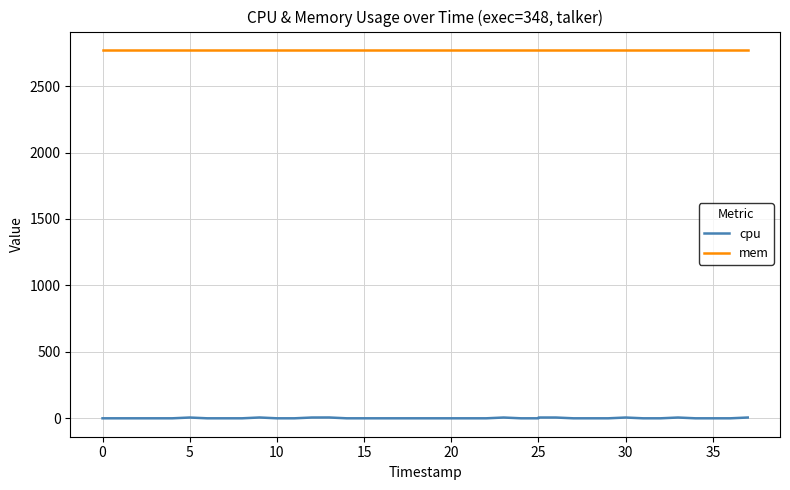

How many values in the cpu series exceed 0?

10